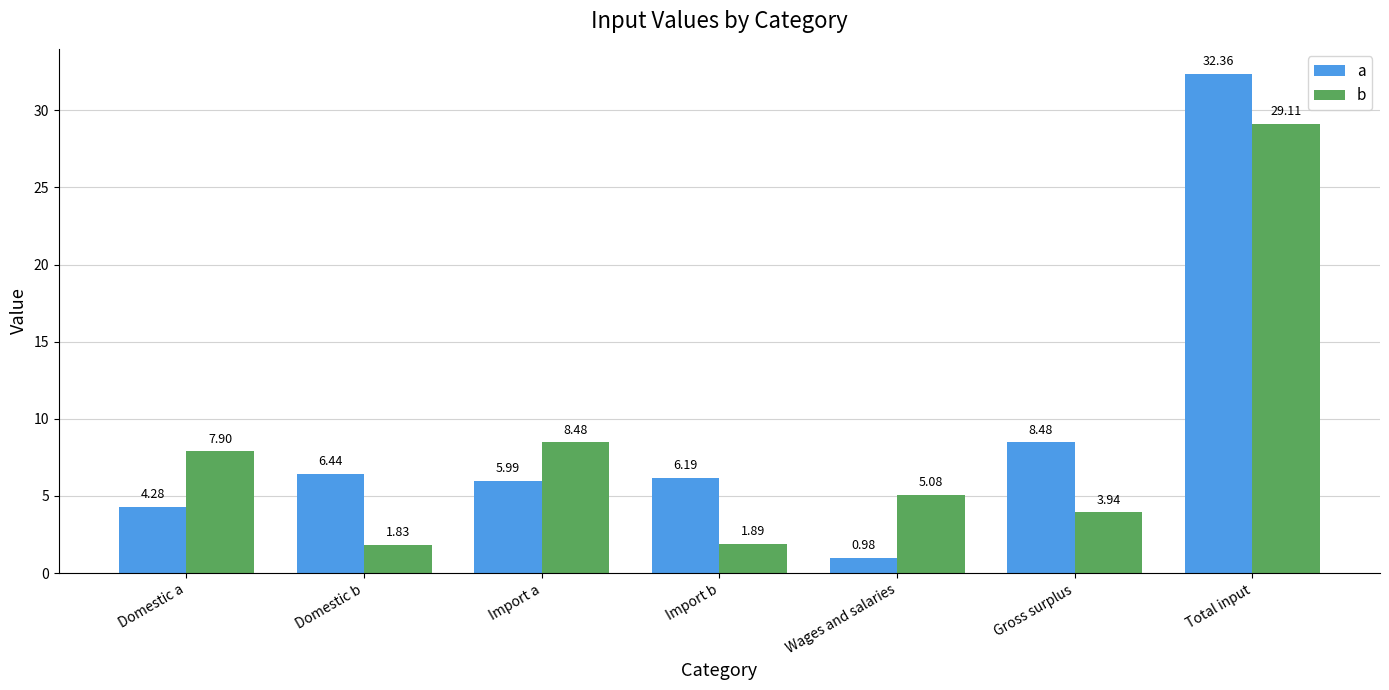

What is the difference between the a values at Total input and Wages and salaries?

31.4